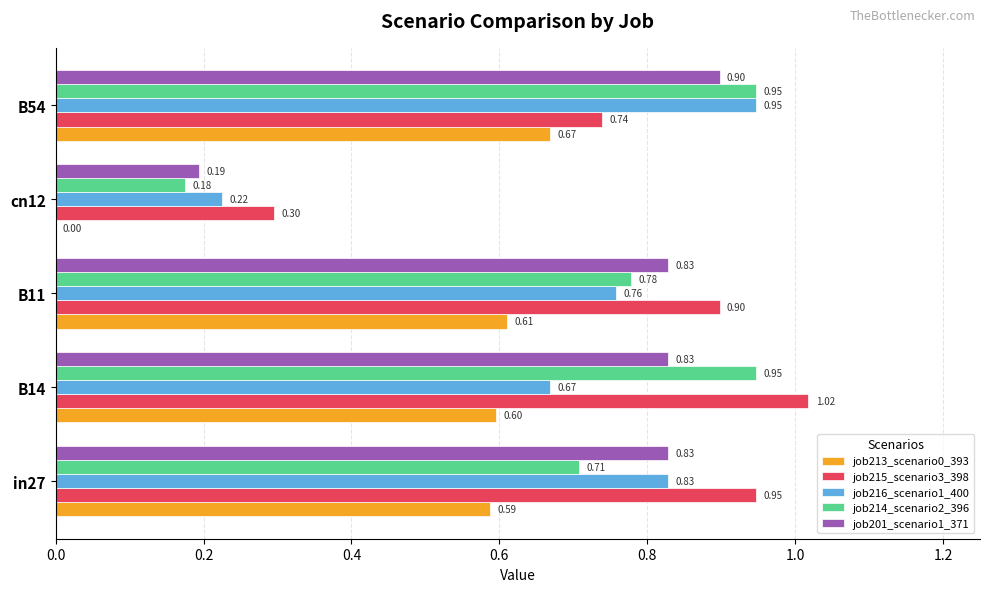

Is the value of job215_scenario3_398 at cn12 greater than the value of job214_scenario2_396 at B11?

No